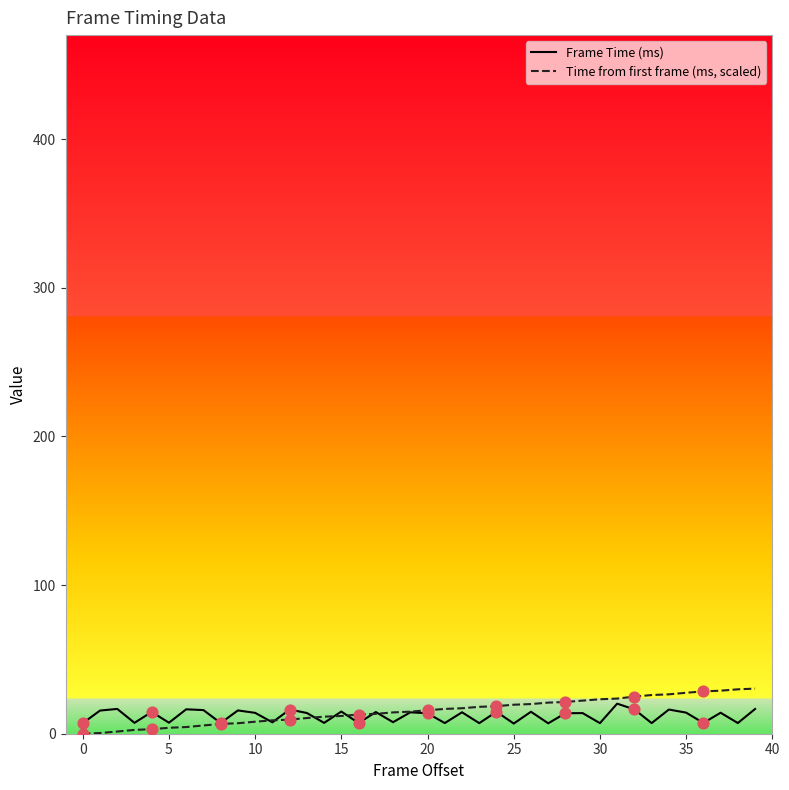

Rank the series by their maximum value, from lowest to highest.

Frame Time (ms), Time from first frame (ms, scaled)